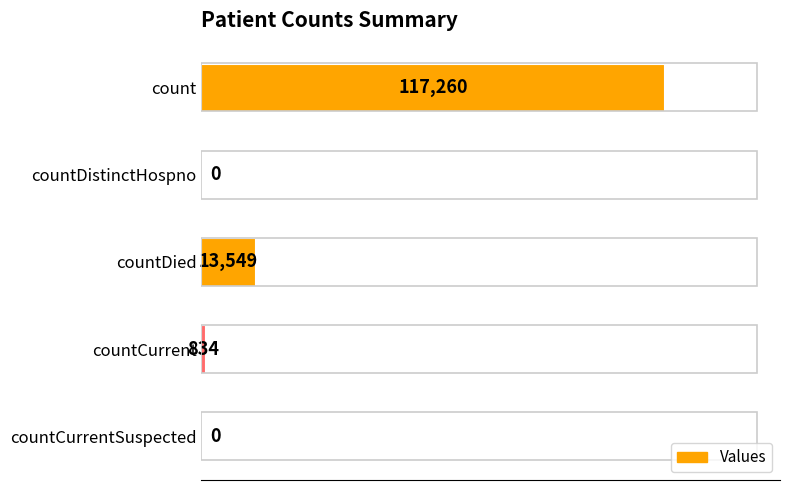

What is the average value?

26329